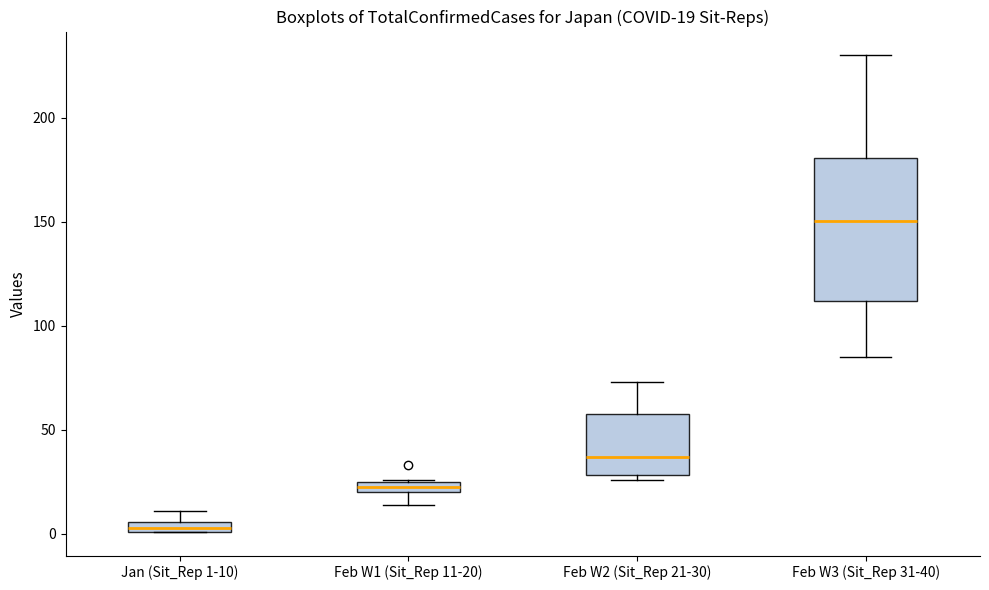

Comparing the boxes themselves (not the whiskers), which one is the tallest?

Feb W3 (Sit_Rep 31-40)